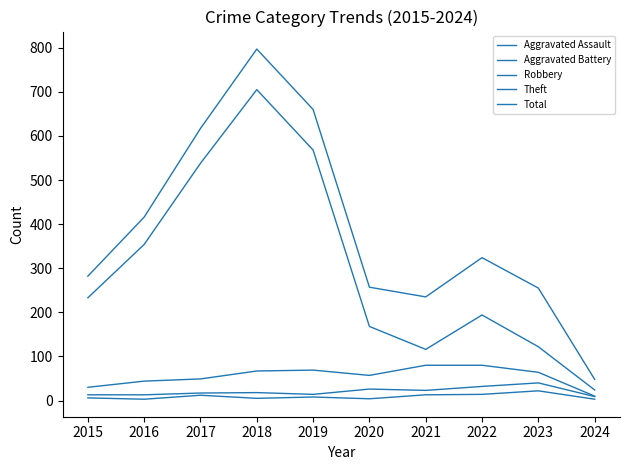

What is the difference between the maximum and minimum values in the Theft series?

681